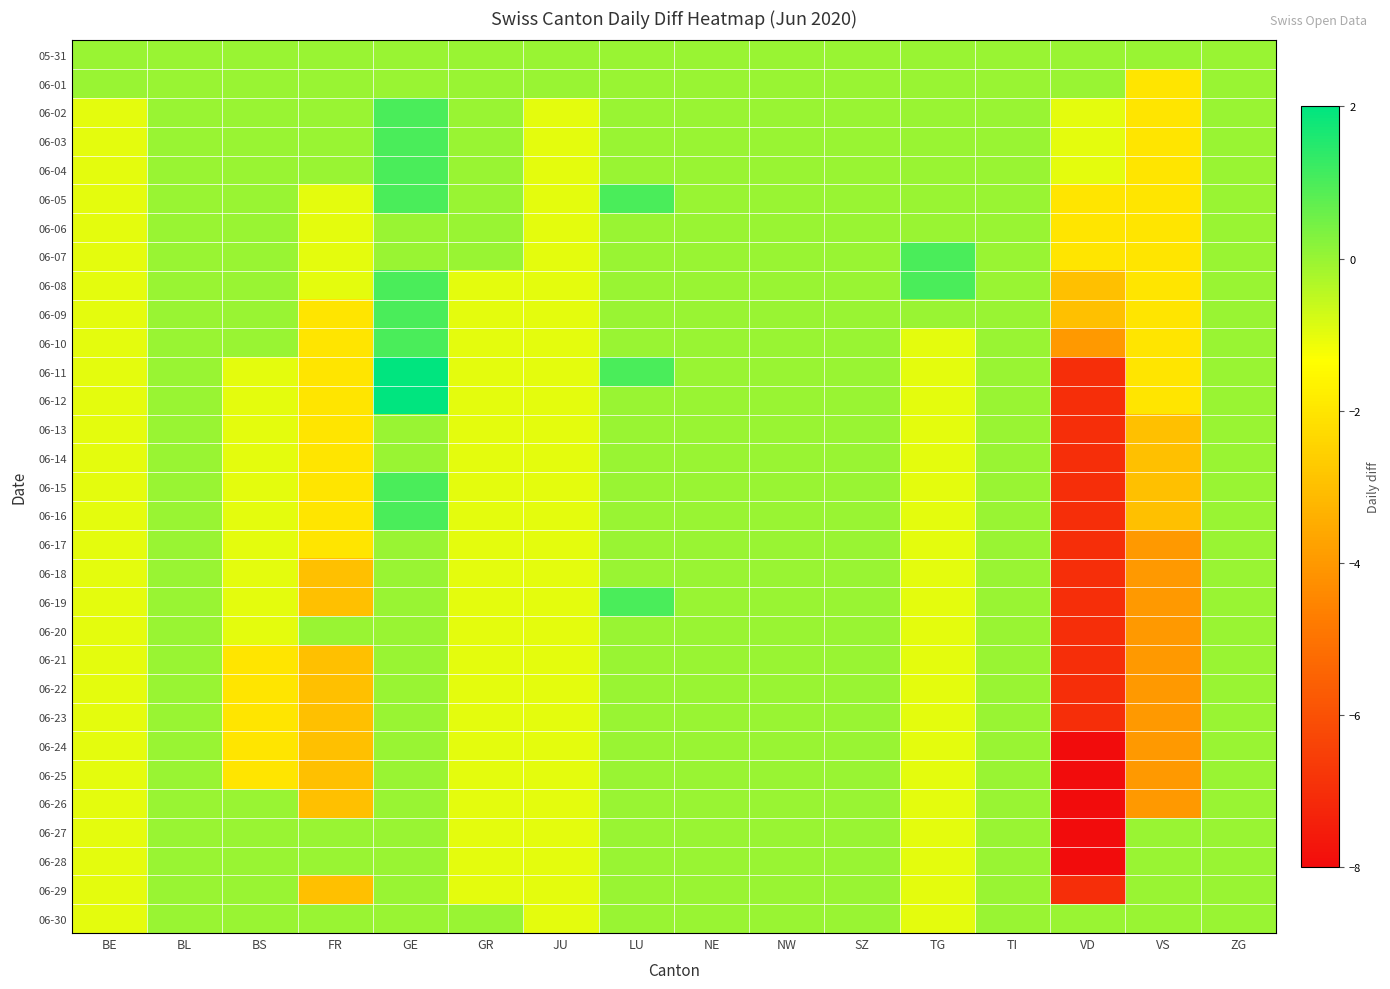

Rank the series by their maximum value, from lowest to highest.

05-31, 06-01, 06-06, 06-13, 06-14, 06-17, 06-18, 06-20, 06-21, 06-22, 06-23, 06-24, 06-25, 06-26, 06-27, 06-28, 06-29, 06-30, 06-02, 06-03, 06-04, 06-05, 06-07, 06-08, 06-09, 06-10, 06-15, 06-16, 06-19, 06-11, 06-12